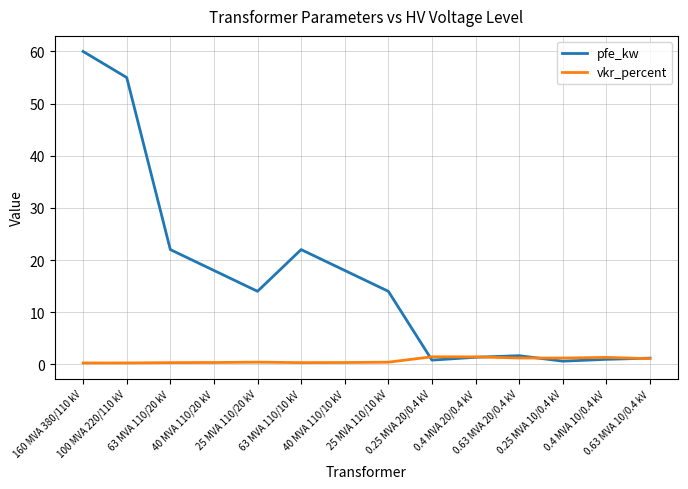

Which series has the largest total across all categories?

pfe_kw